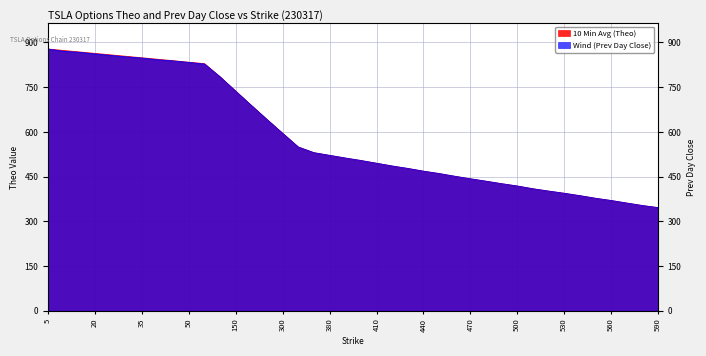

How many lines are shown in the chart?

2